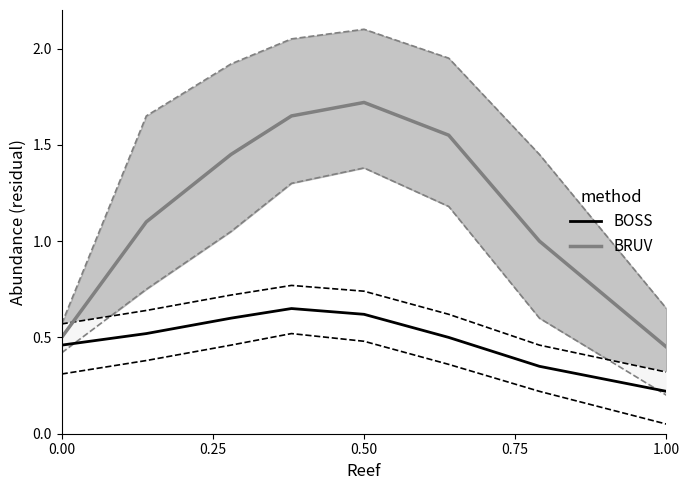

True or false: BOSS and BRUV intersect in this chart.

False